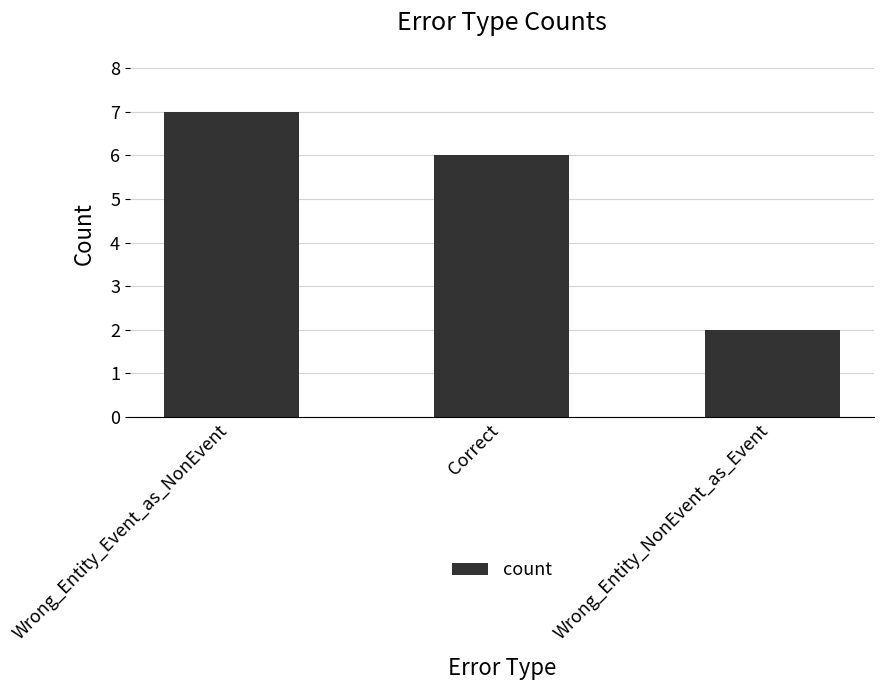

What position from the right is Wrong_Entity_NonEvent_as_Event?

1